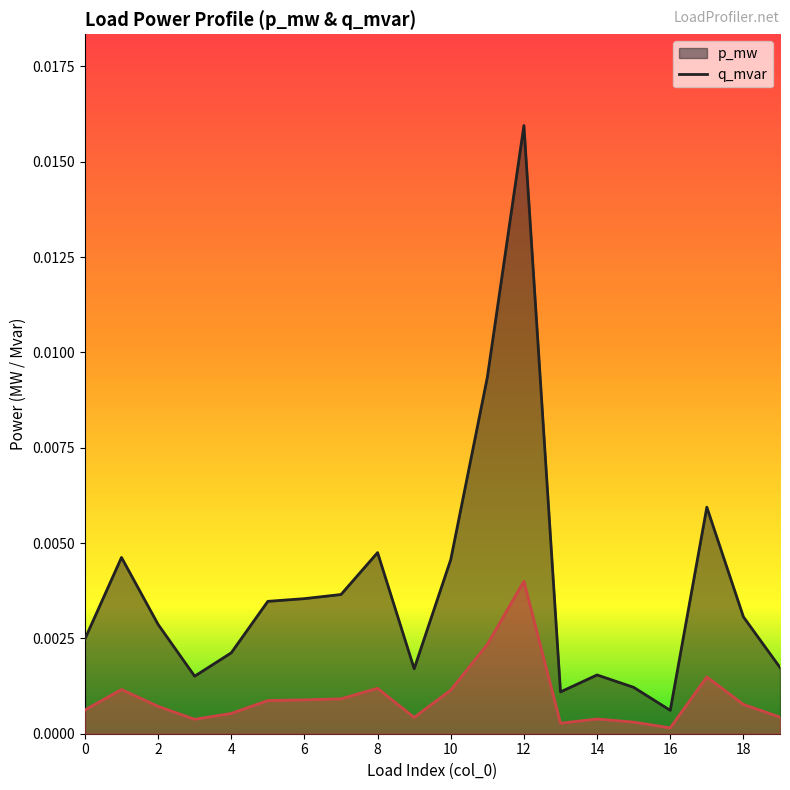

At which category does p_mw reach its first local valley?

3